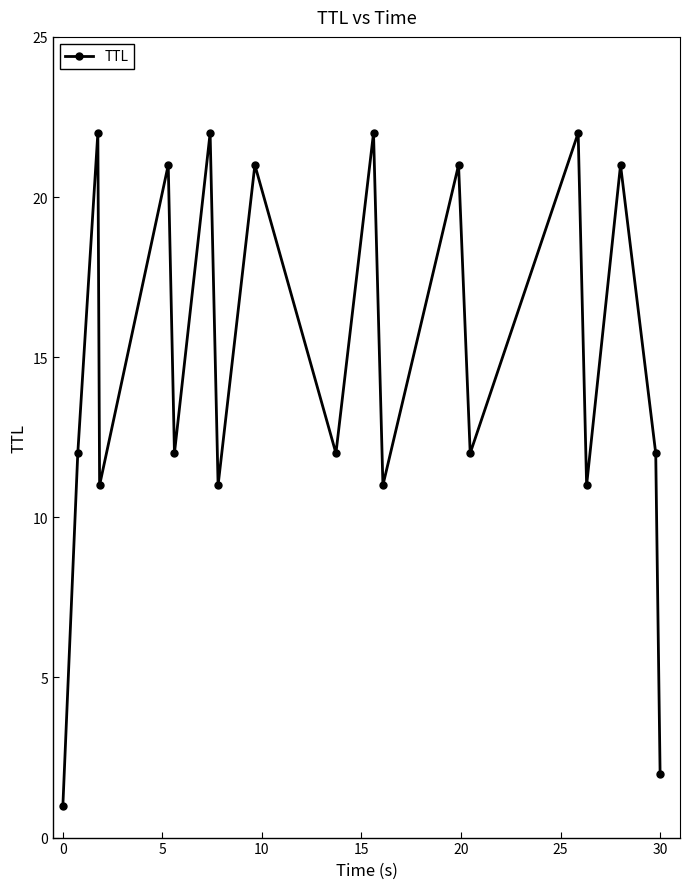

What is the average value?

15